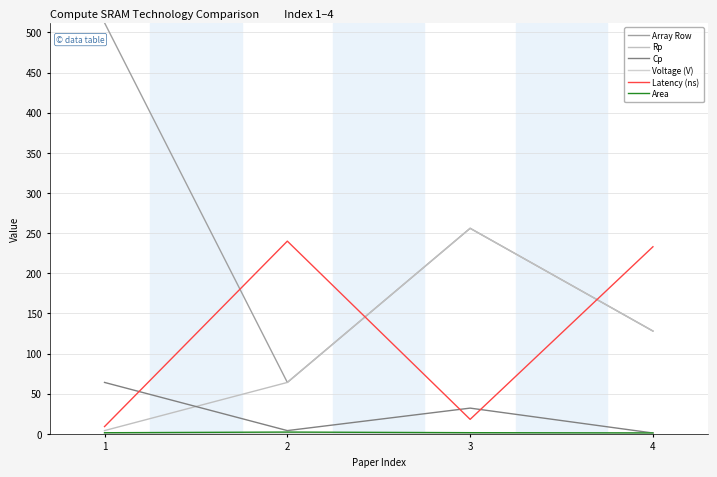

What is the difference between the Array Row values at 2 and 1?

448.0